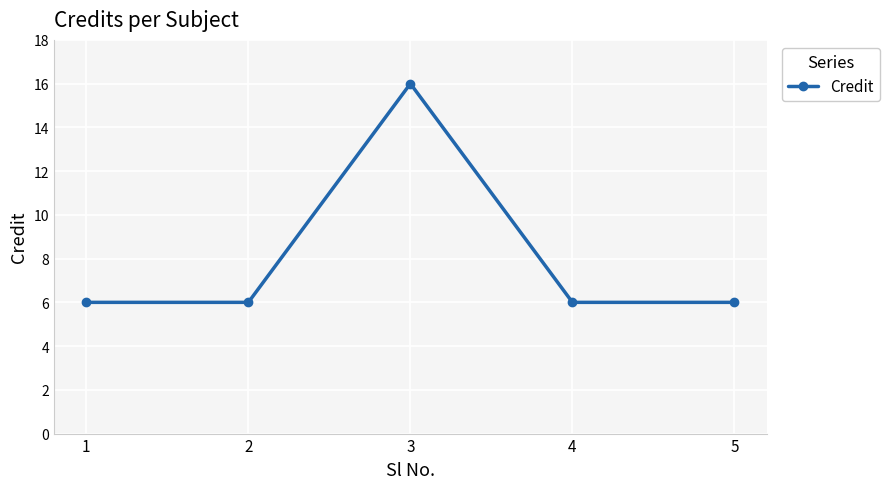

Reading right to left, what are all the values shown in this chart?

5=6	4=6	3=16	2=6	1=6